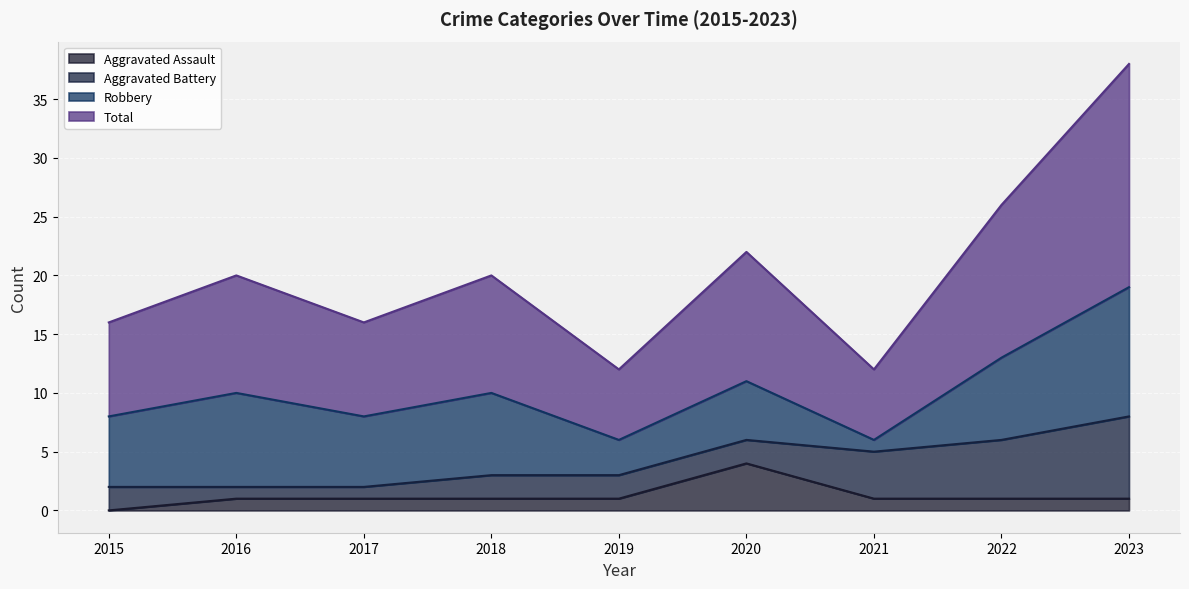

True or false: Total and Aggravated Assault cross at least once.

False